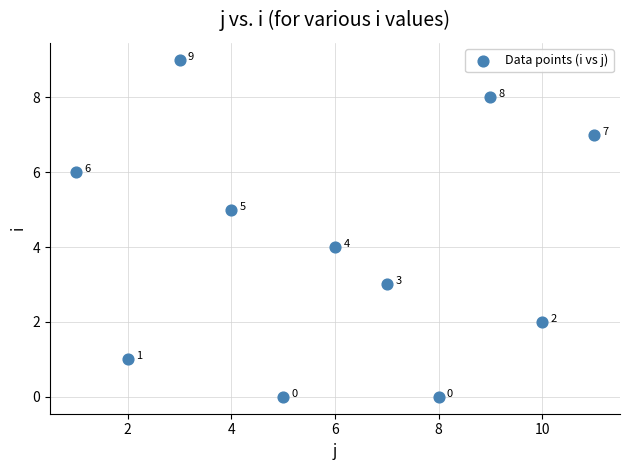

What Y value in the scatter plot is closest to 4?

4